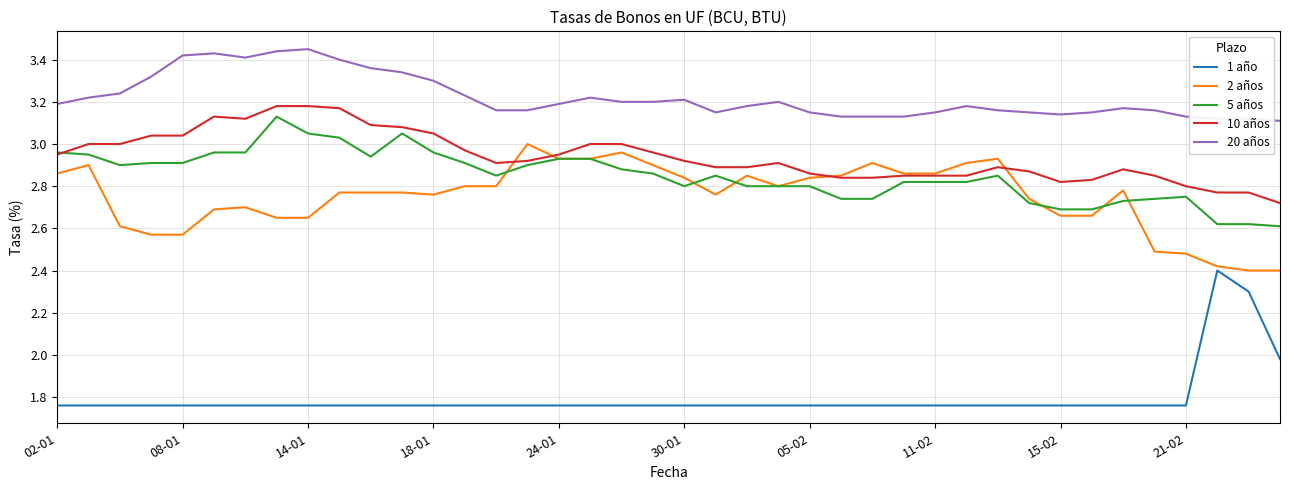

True or false: 20 años and 5 años intersect in this chart.

False